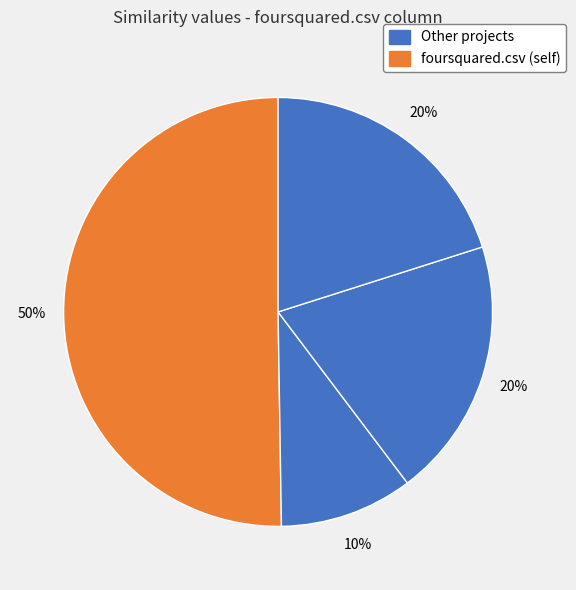

What is the majority slice?

foursquared.csv